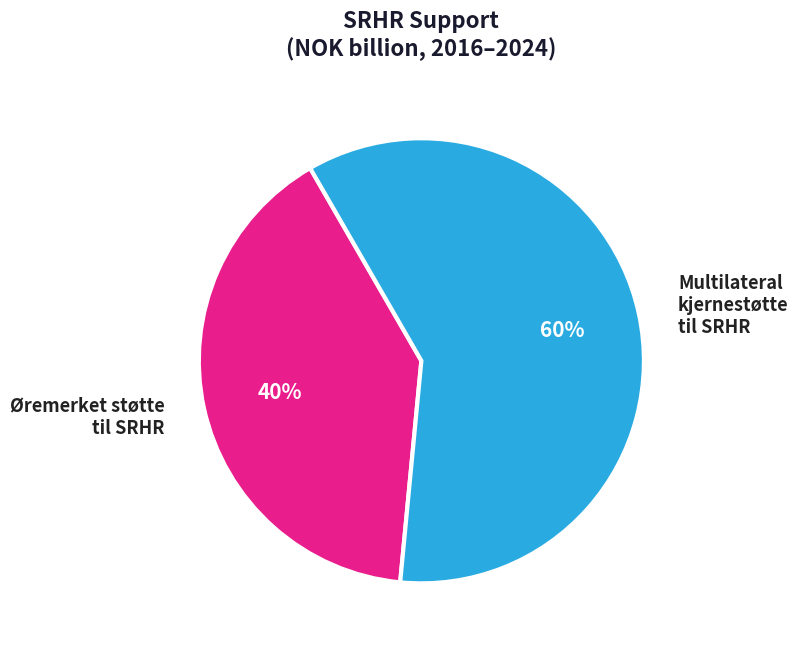

How many slices are in this pie chart?

2